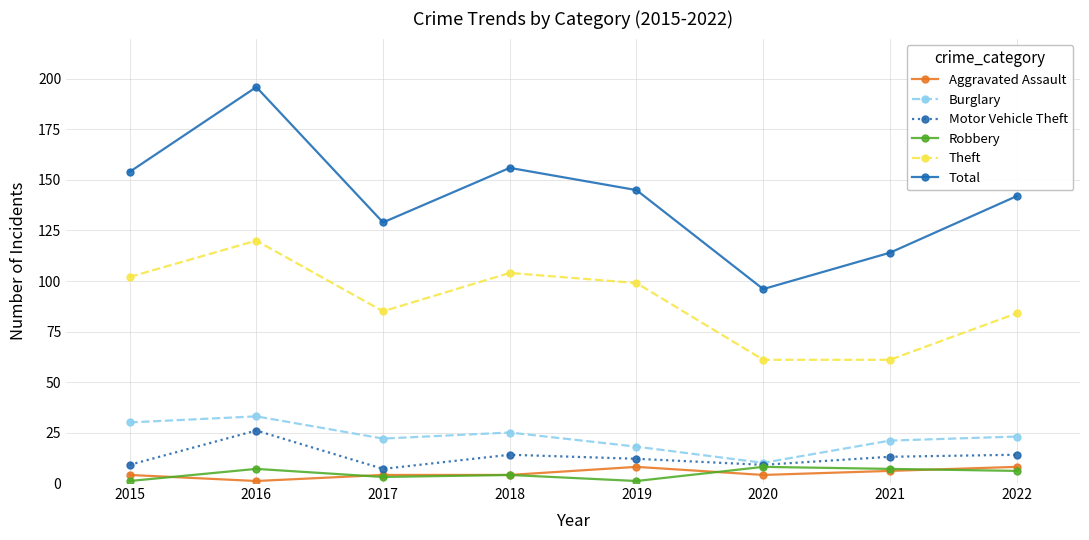

How many series are shown in this chart?

6